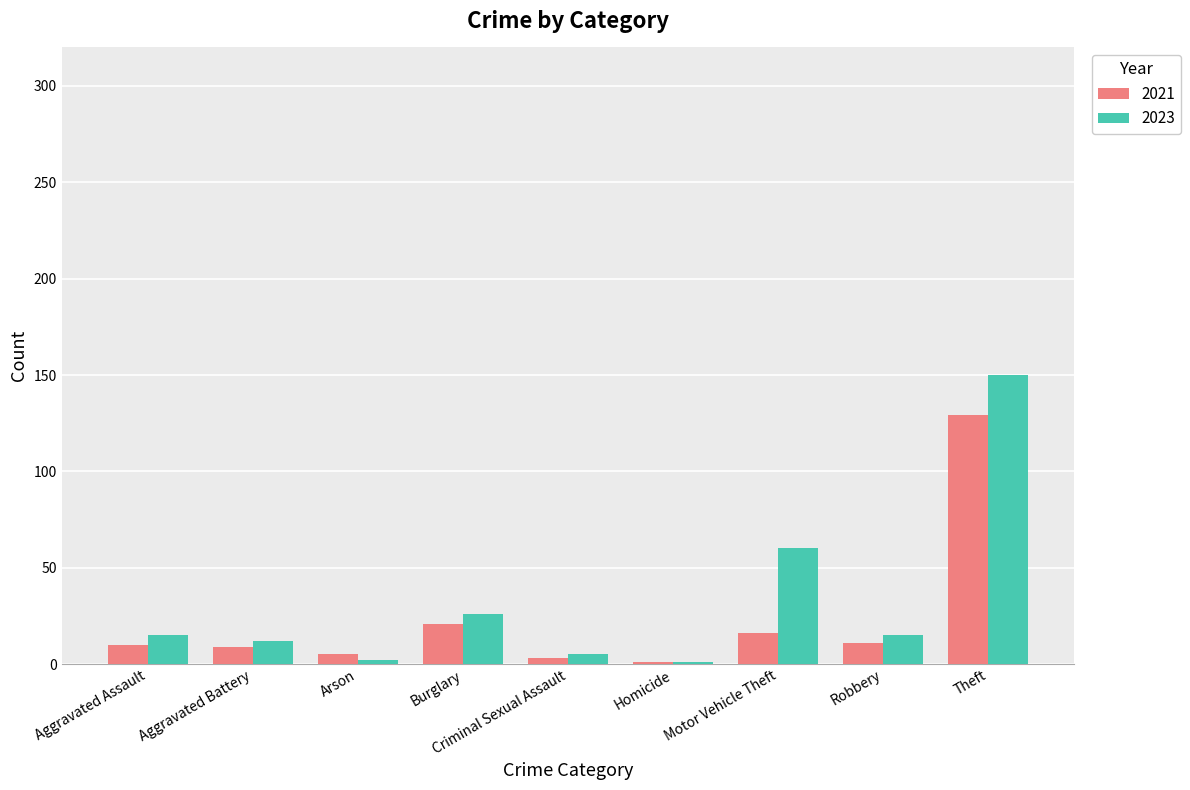

Between Burglary and Motor Vehicle Theft, which series saw the biggest shift?

2023